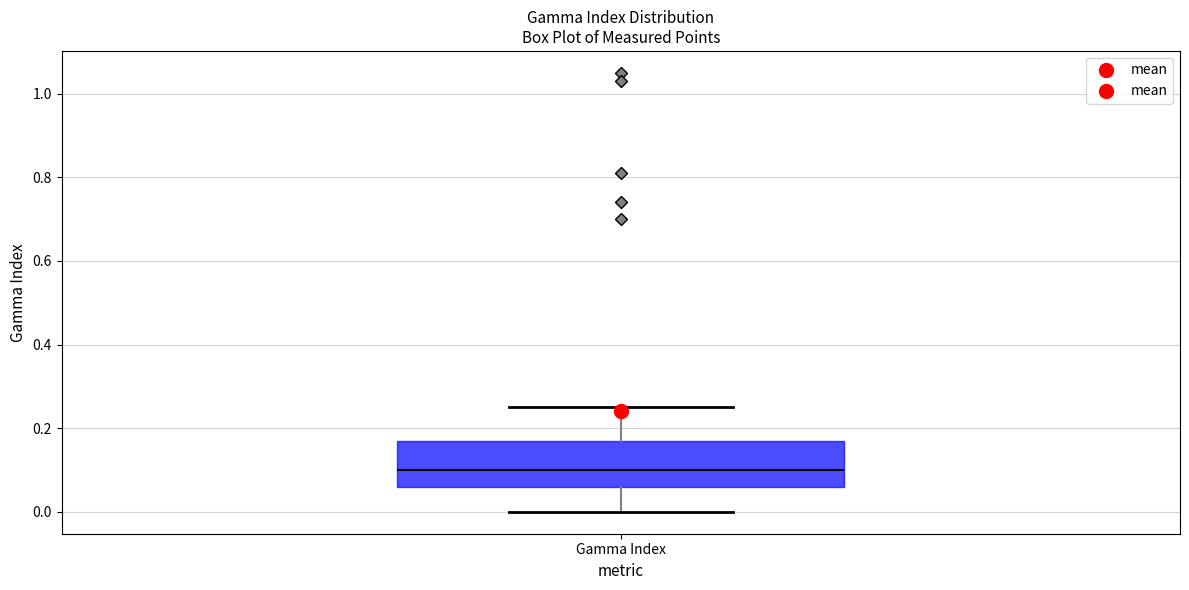

Read this box plot against the y-axis: the position of the median line, the range covered by the box, and the ends of both whiskers. The values are not printed on the chart, so give them approximately, as read against the axis.

median 0.10, box 0.06 to 0.18, whiskers 0.00 to 0.26